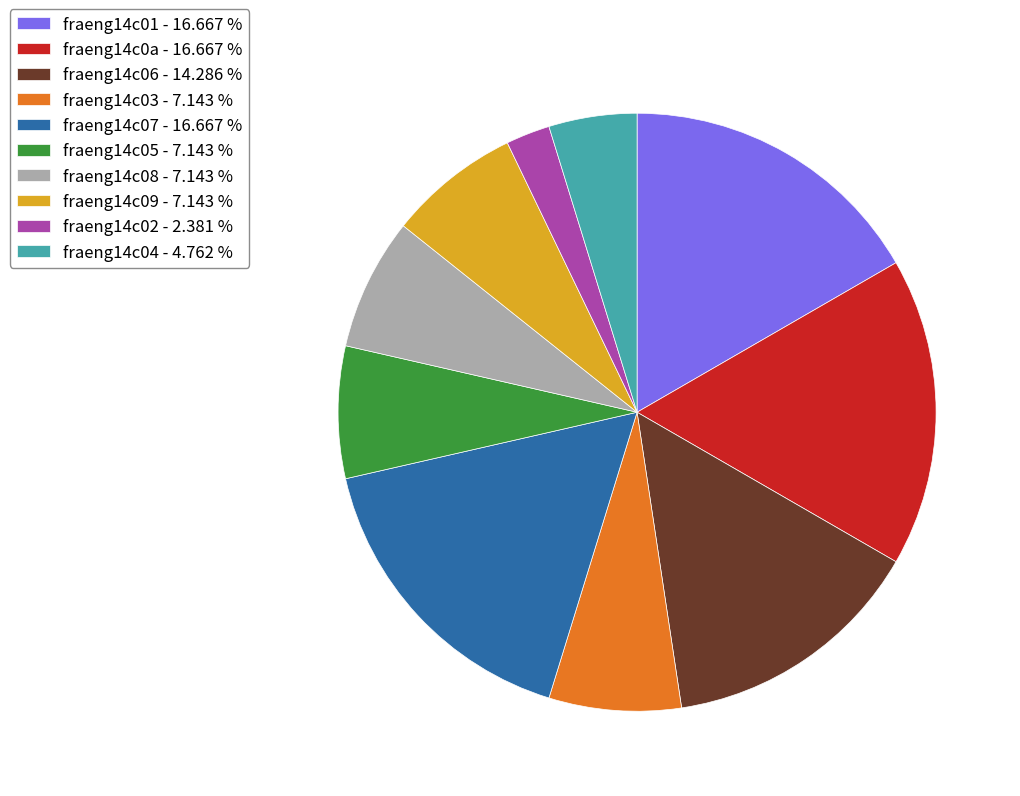

Is fraeng14c02 the majority of the pie?

No